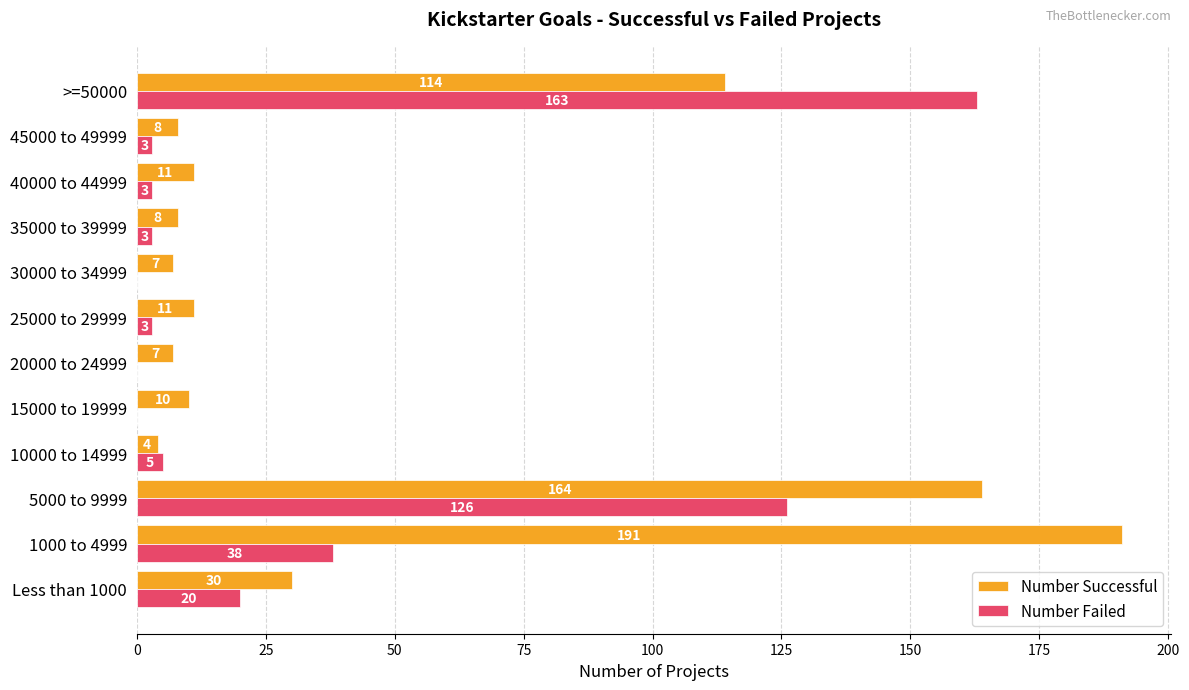

What is the total value across all series at 5000 to 9999?

290